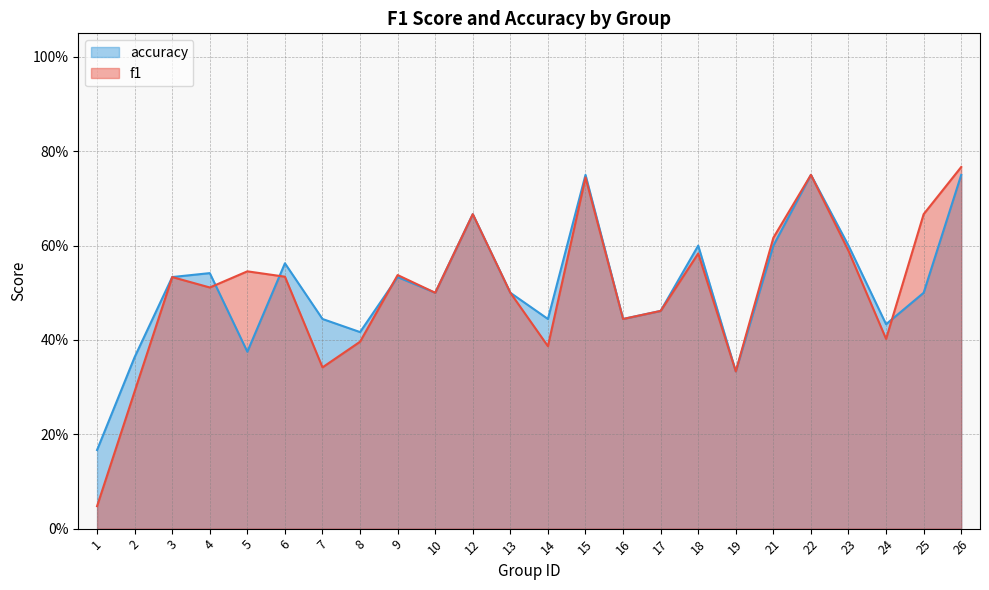

Which series changed the most between 2 and 10?

f1